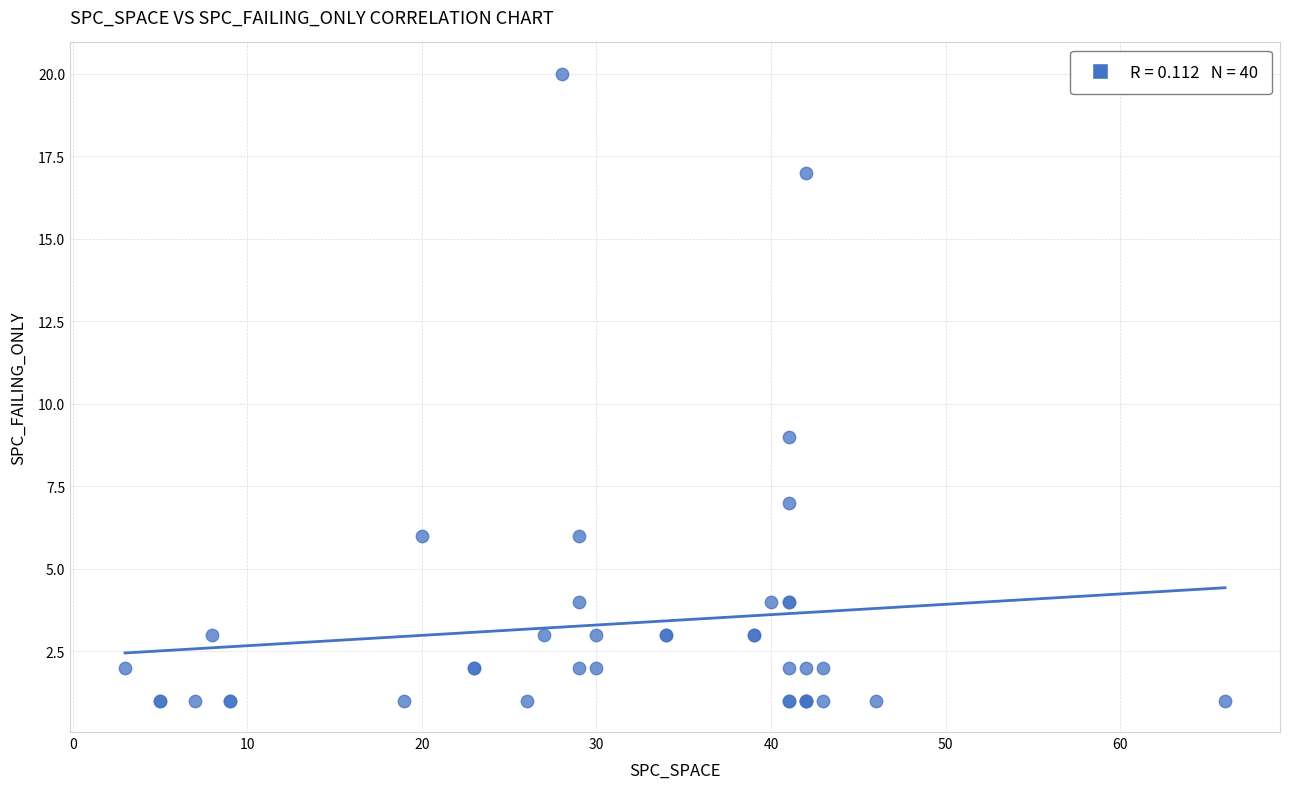

What Y value in the scatter plot is closest to 10?

9